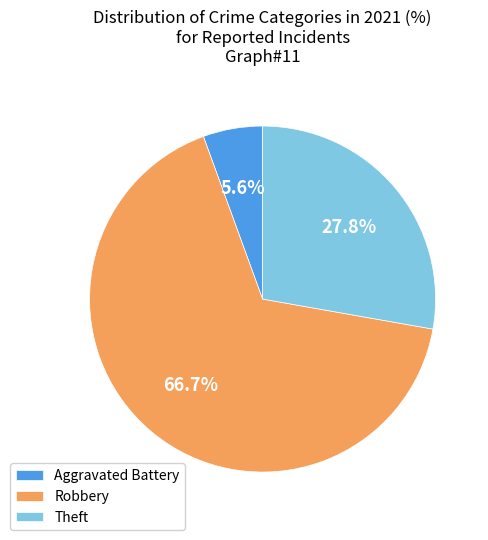

Rank the categories by value from highest to lowest.

Robbery, Theft, Aggravated Battery